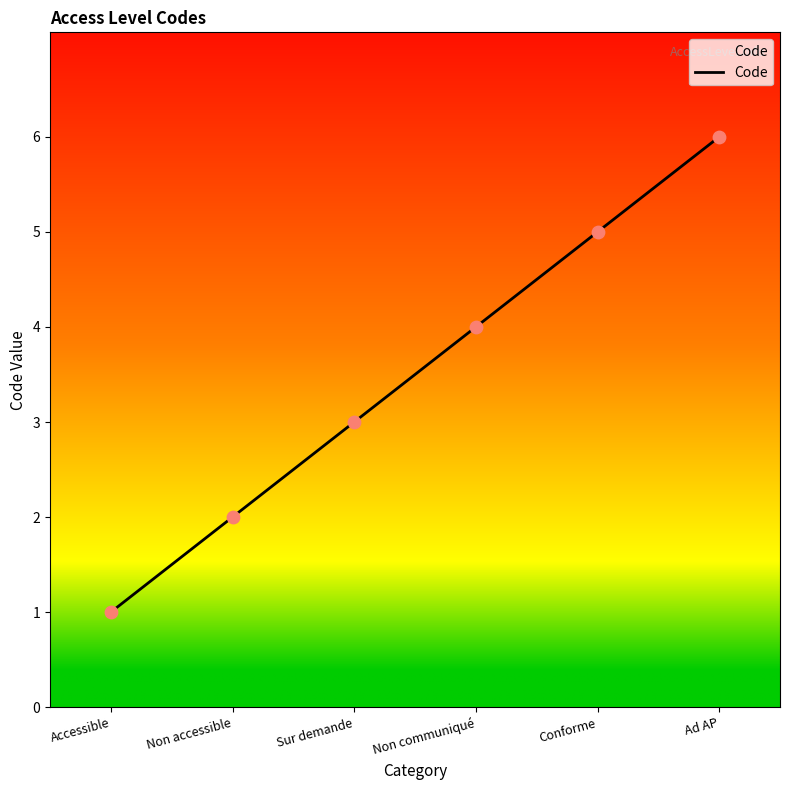

Approximately how many times larger is the value at Sur demande compared to Non accessible?

1.5